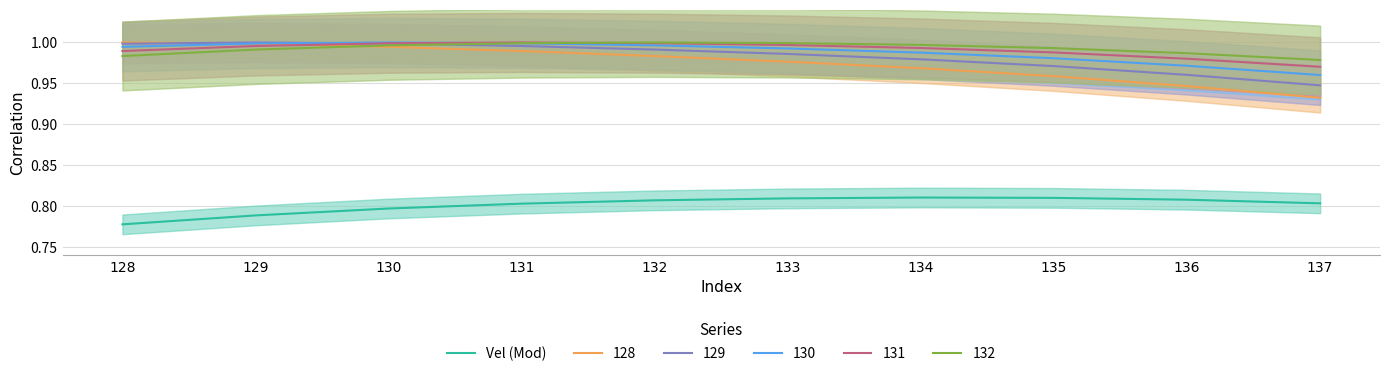

What is the smallest value displayed?

0.8